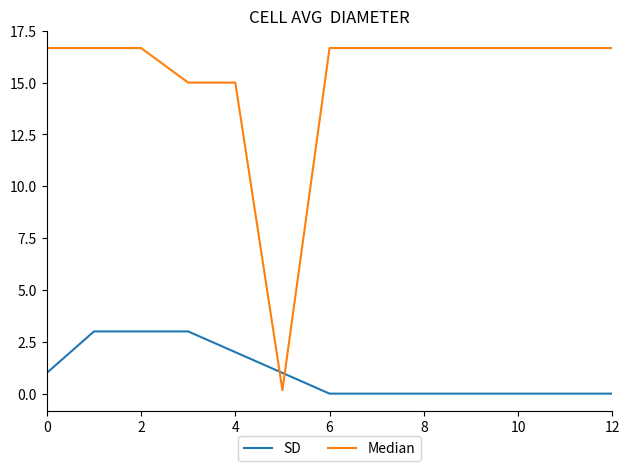

What is the highest value of the SD series?

3.0